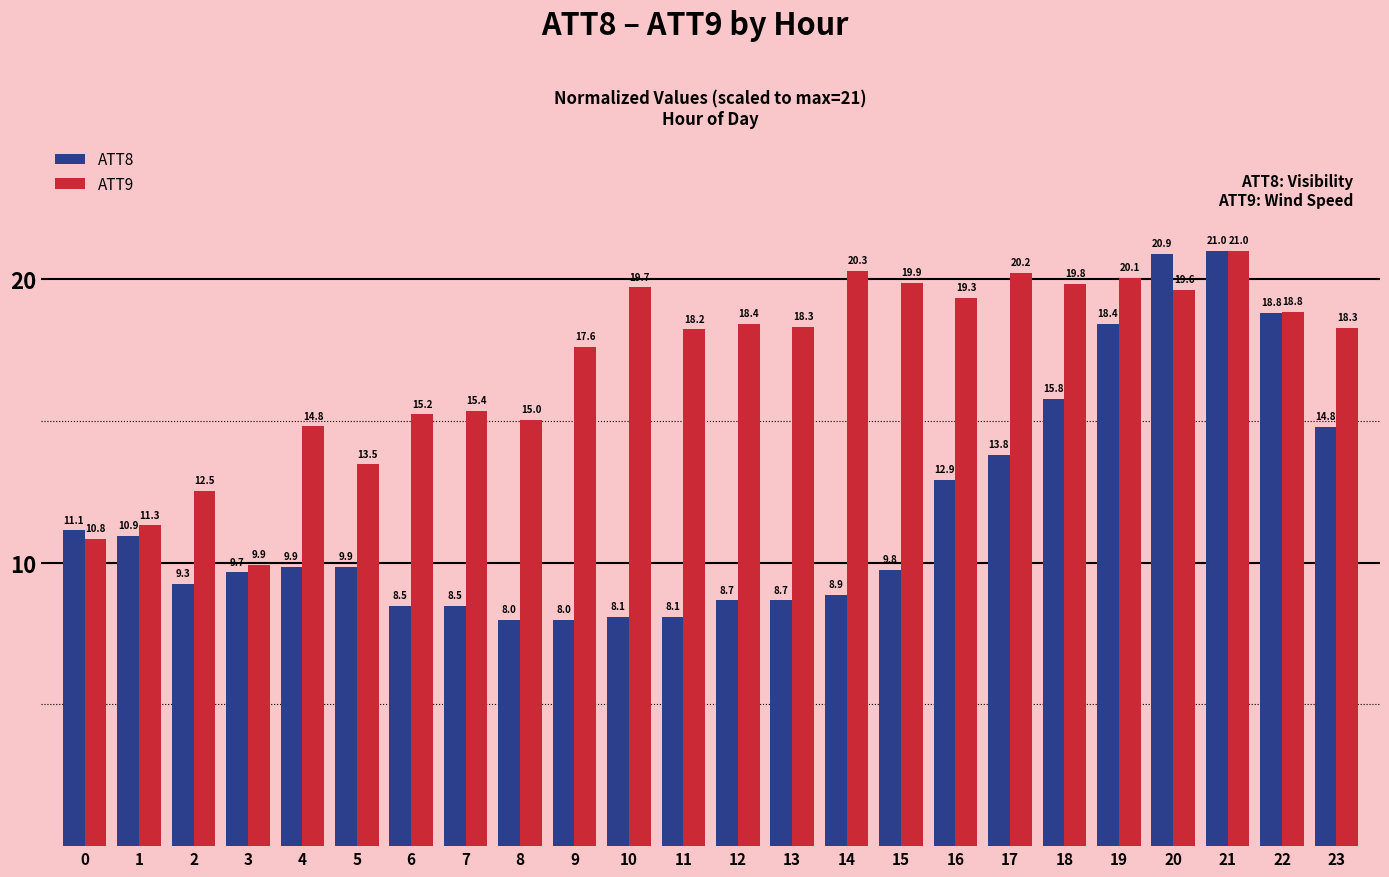

What is the minimum value shown in the chart?

8.0